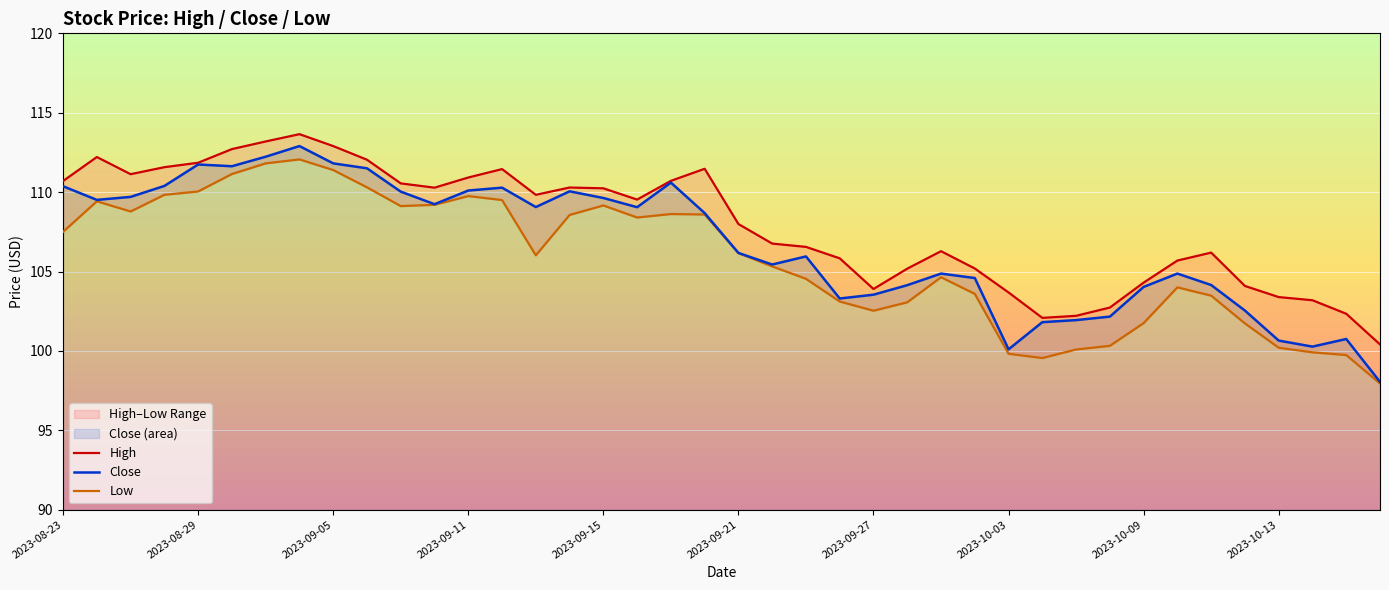

What is the difference between the Close values at 2023-09-21 and 2023-09-11?

3.9